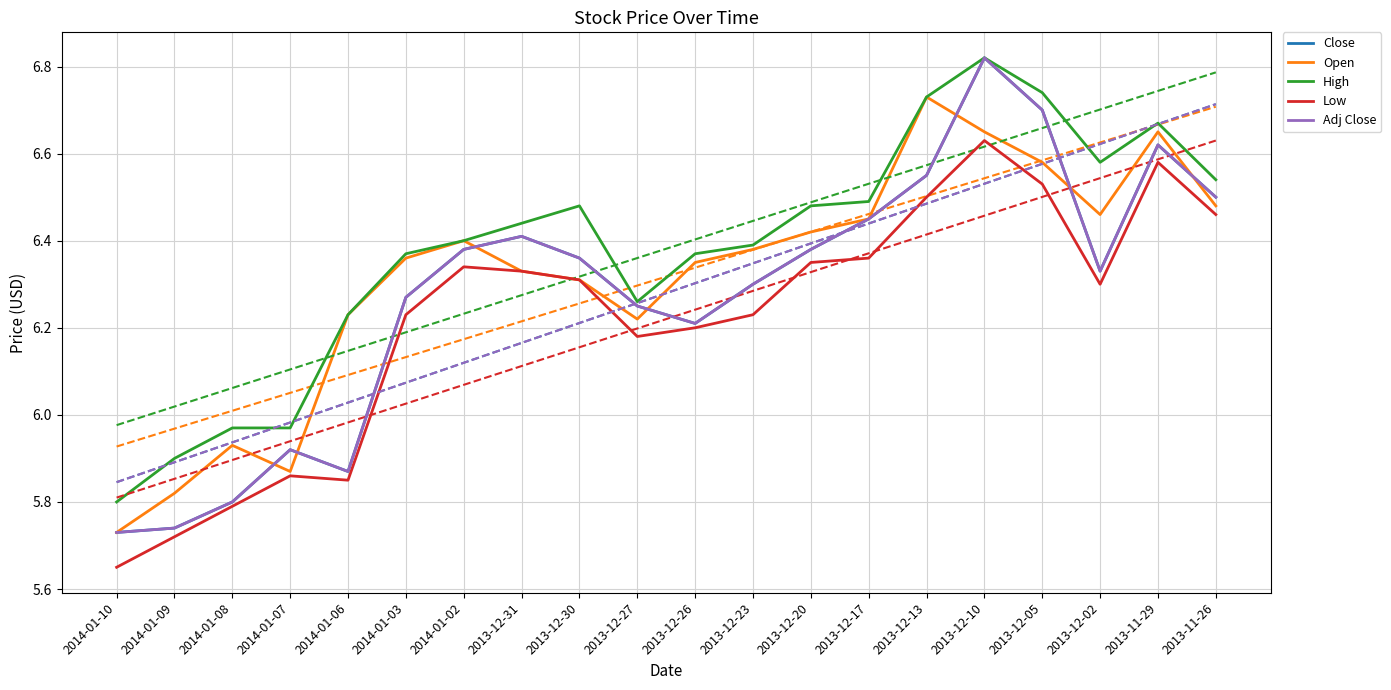

What is the difference between the maximum and second lowest values in the High series?

0.9